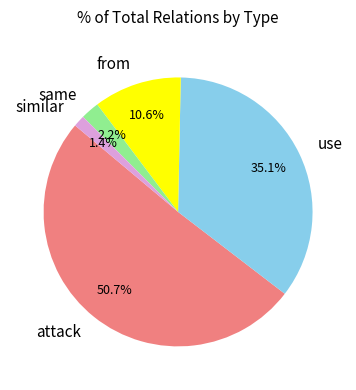

What percentage is NOT represented by attack?

49.3%